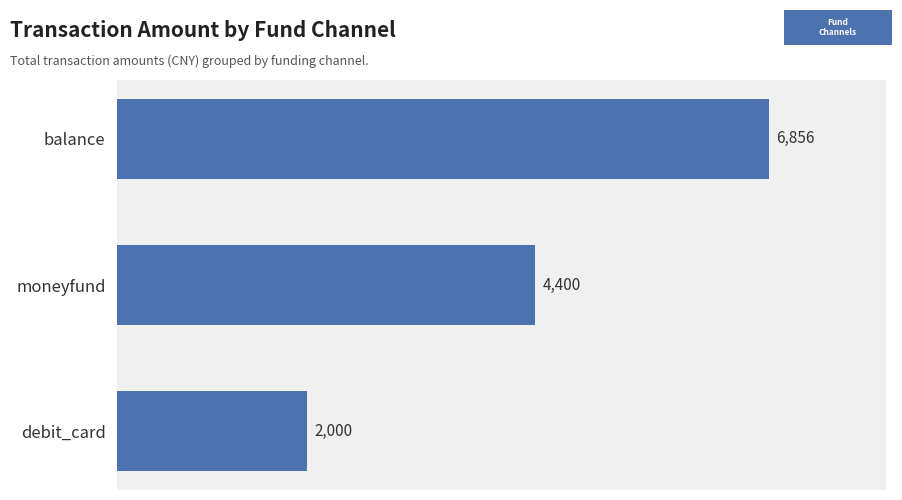

What is the difference between the maximum and minimum values?

4856